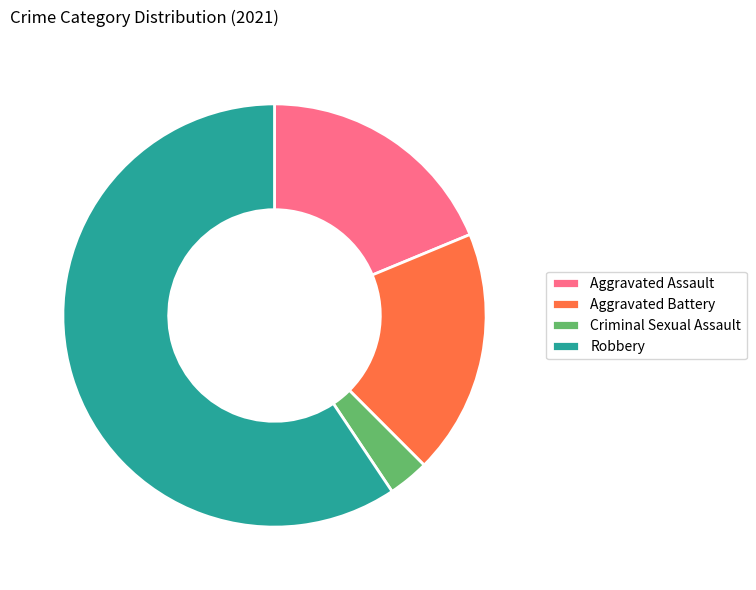

What is the smallest slice in the pie chart?

Criminal Sexual Assault